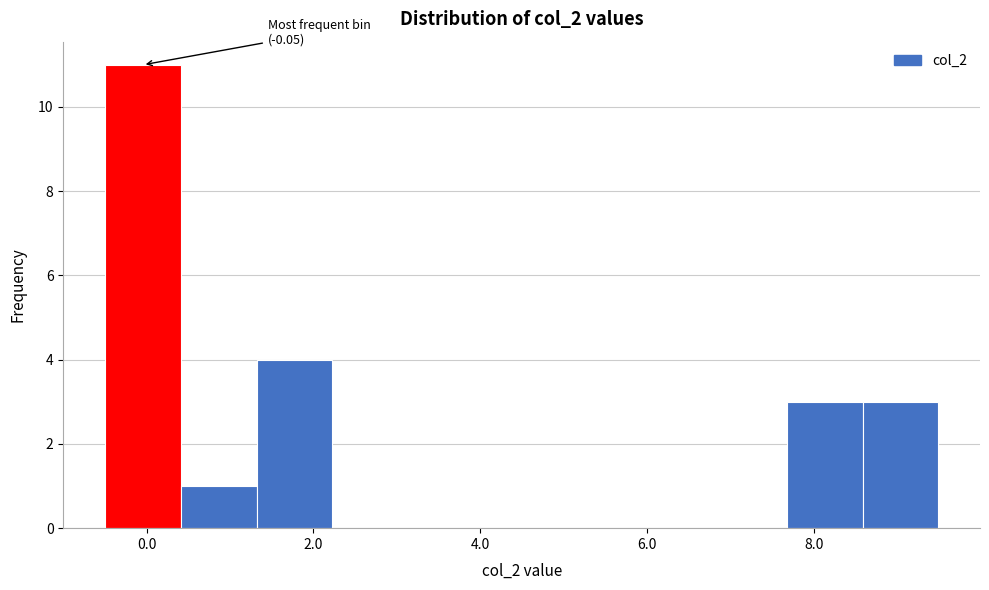

Which range on the x-axis has the tallest bar?

-0.4 to 0.4